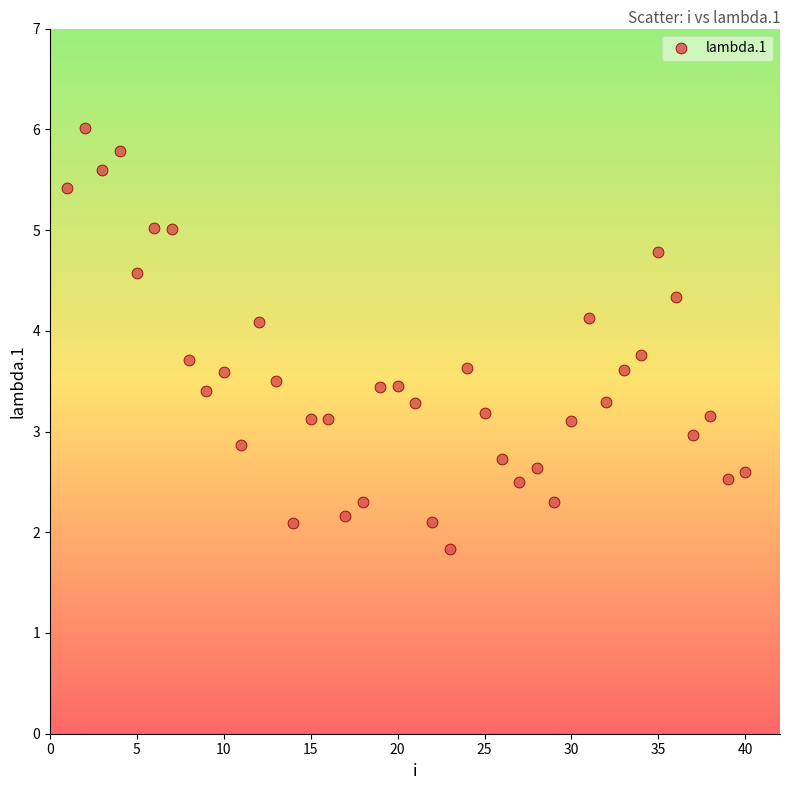

What is the range of X values (max minus min)?

39.0